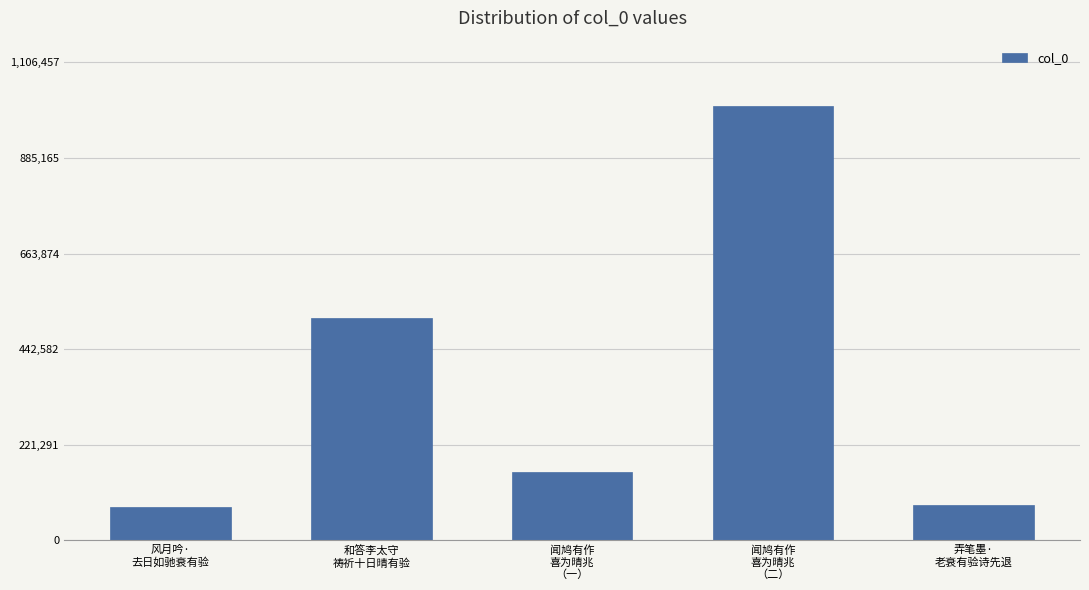

What is the label of the 2nd bar from the left?

和答李太守
祷祈十日晴有验